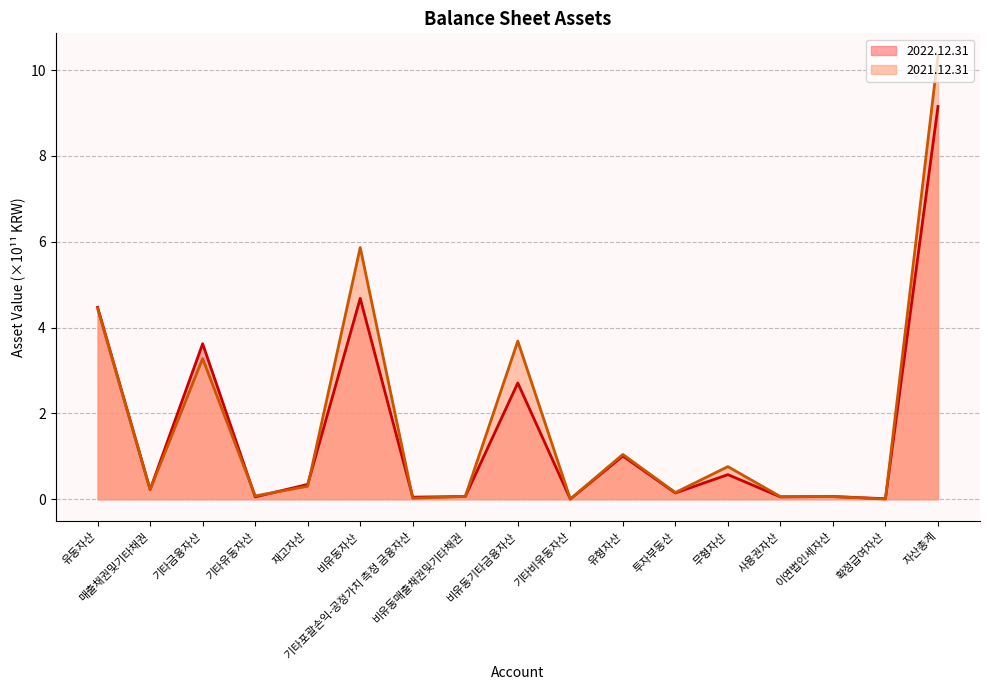

The value of 2021.12.31 at 매출채권및기타채권 is 0.1. True or false?

False